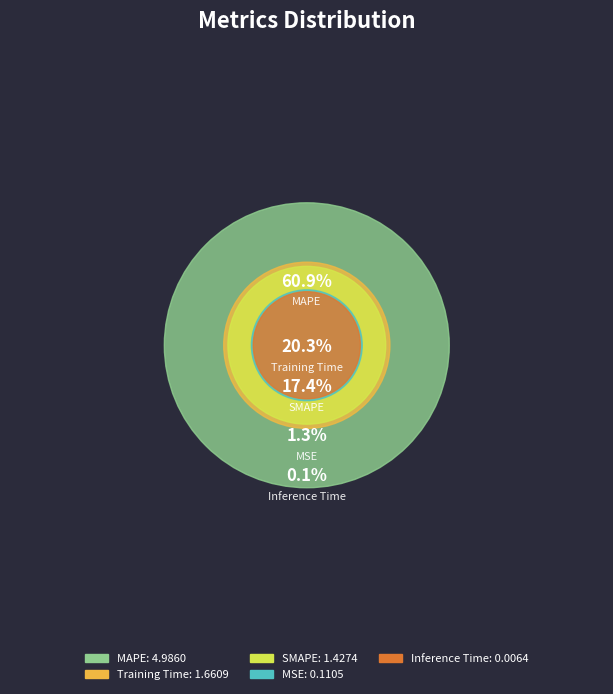

True or false: MAPE accounts for 69% of the total.

False